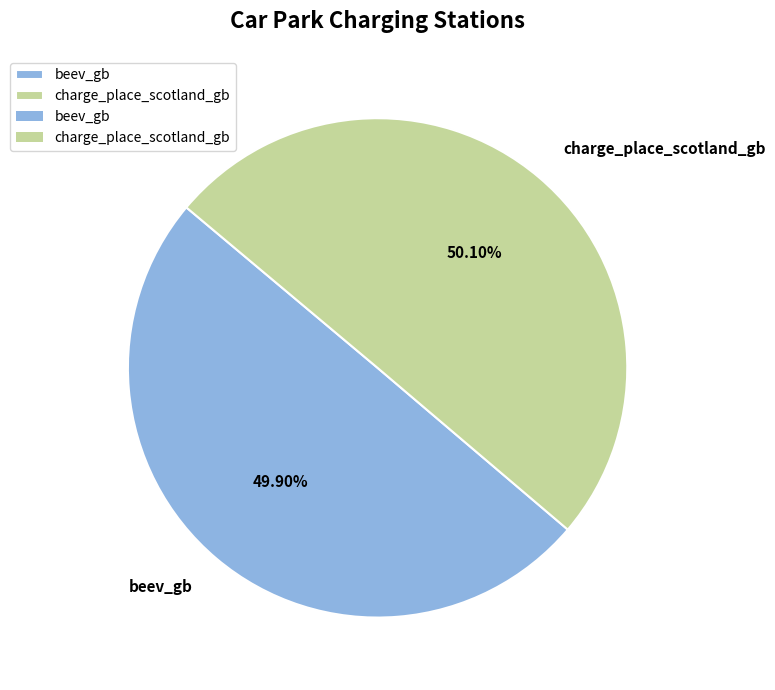

Combined, do charge_place_scotland_gb and beev_gb account for over 50%?

Yes